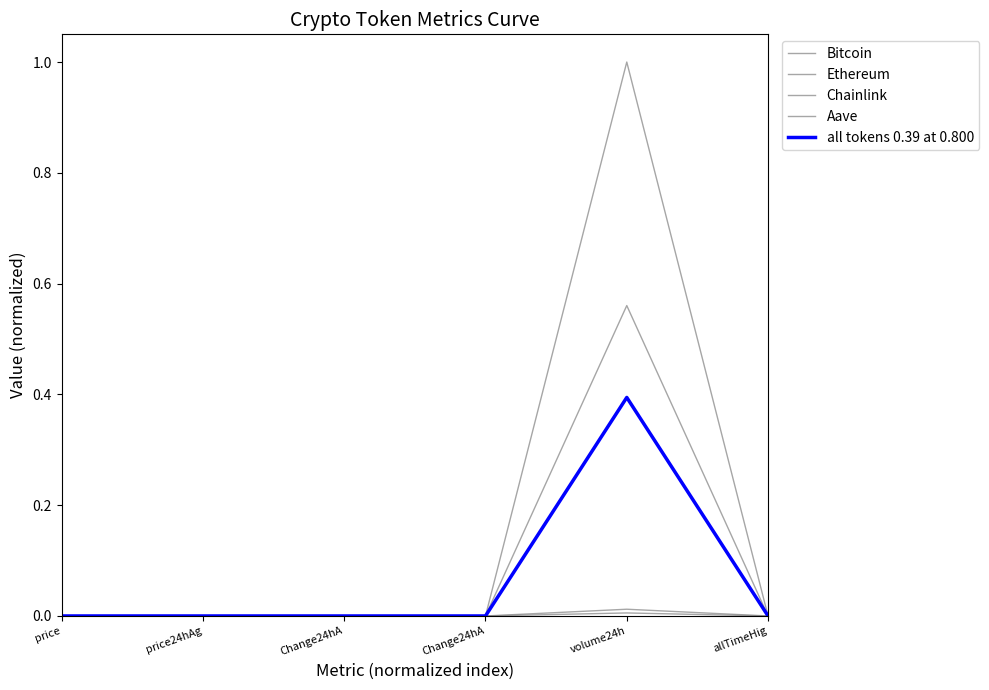

Between price and volume24h, which series saw the biggest shift?

Bitcoin